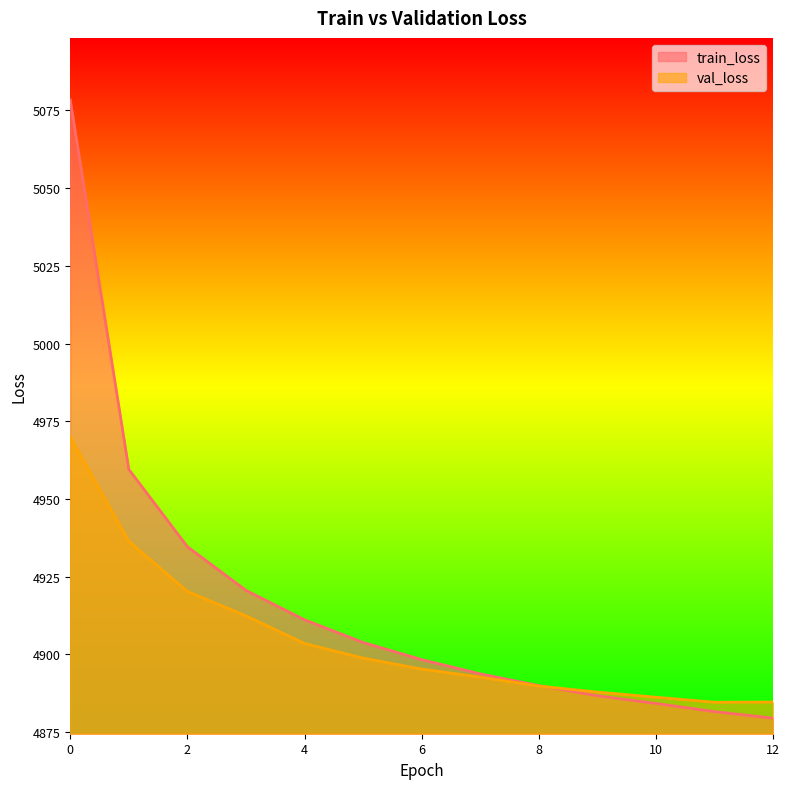

Is the value of val_loss at 4 greater than the value of train_loss at 2?

No